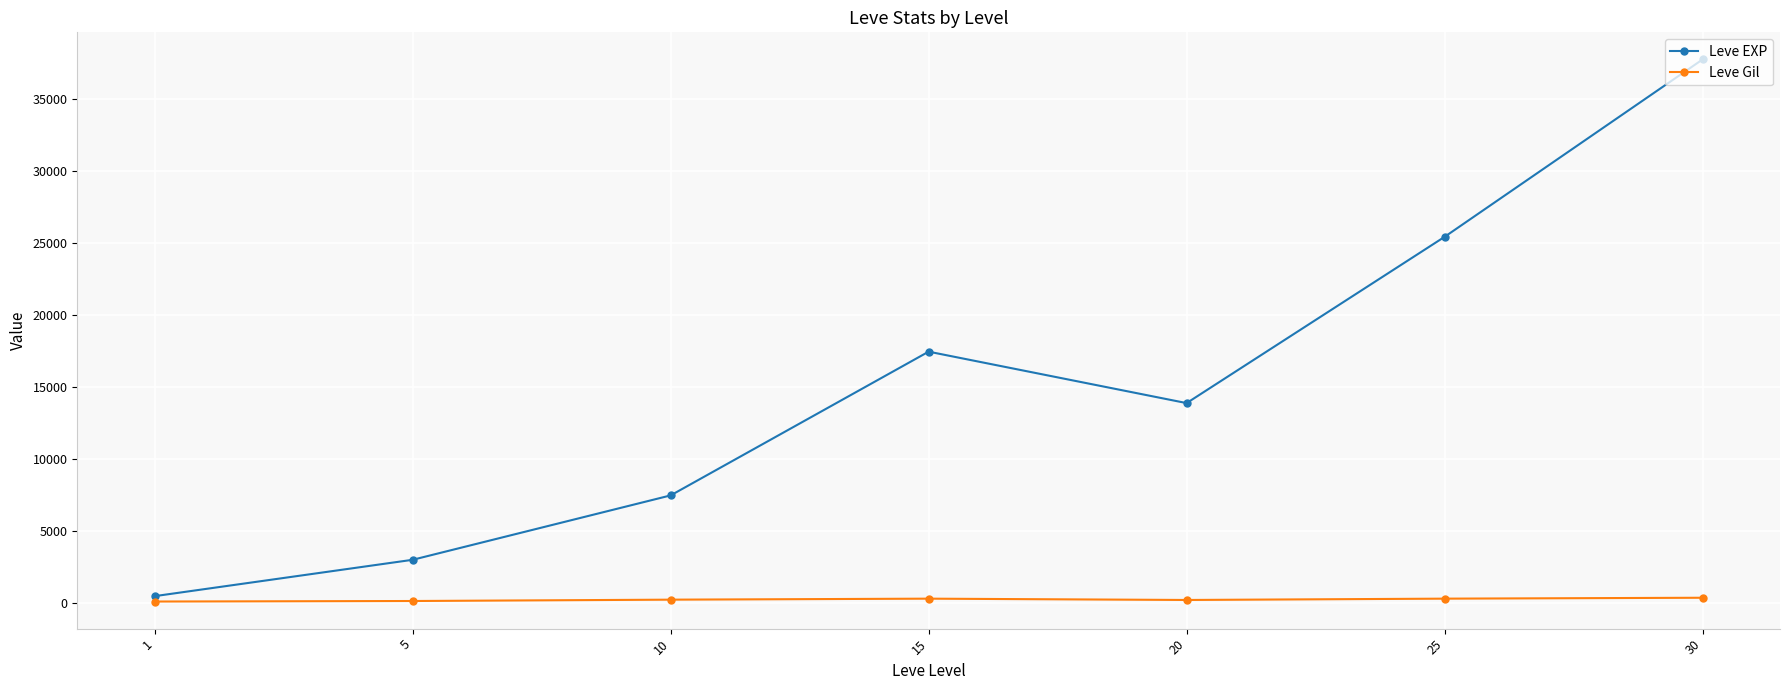

The value of Leve EXP at 5 is 5044.0. True or false?

False